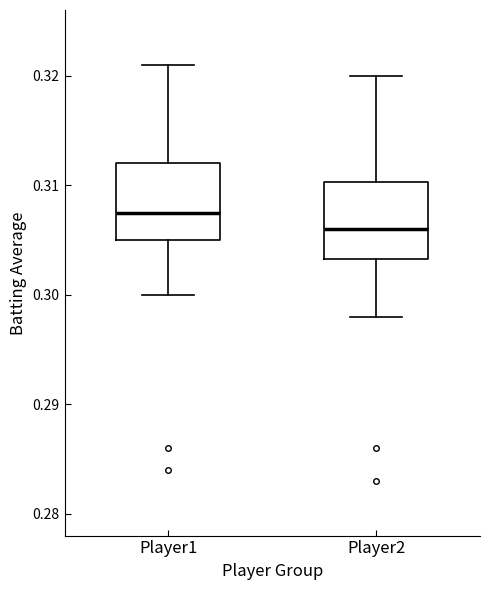

Reading left to right, transcribe this box plot: for each box, give where its median line is, the range the box spans, and where its two whiskers end, as read against the y-axis. The values are not printed on the chart, so give them approximately, as read against the axis.

Player1: median 0.308, box 0.305 to 0.312, whiskers 0.300 to 0.321
Player2: median 0.306, box 0.303 to 0.310, whiskers 0.298 to 0.320